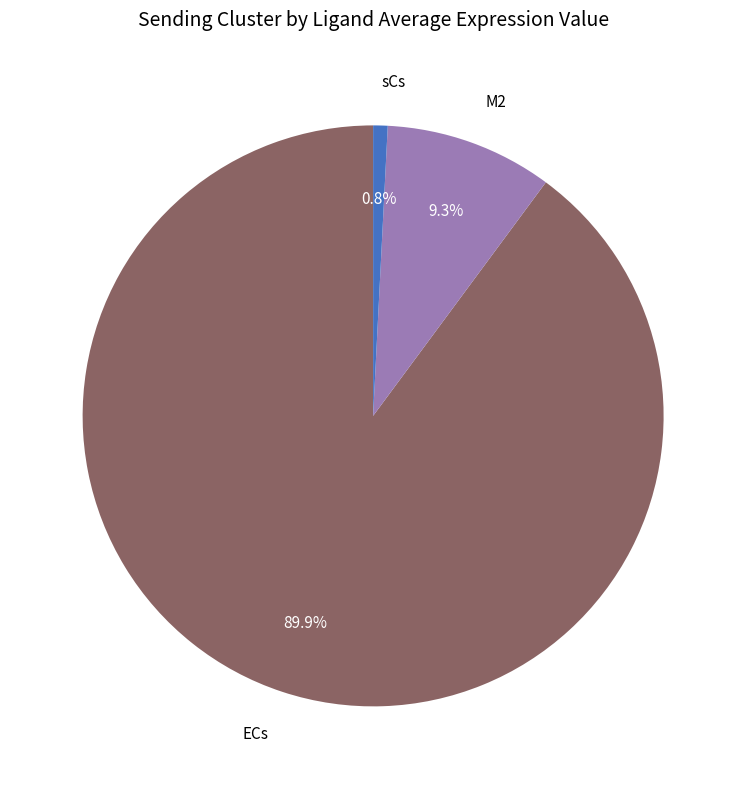

The ECs slice represents 76% of the pie. True or false?

False